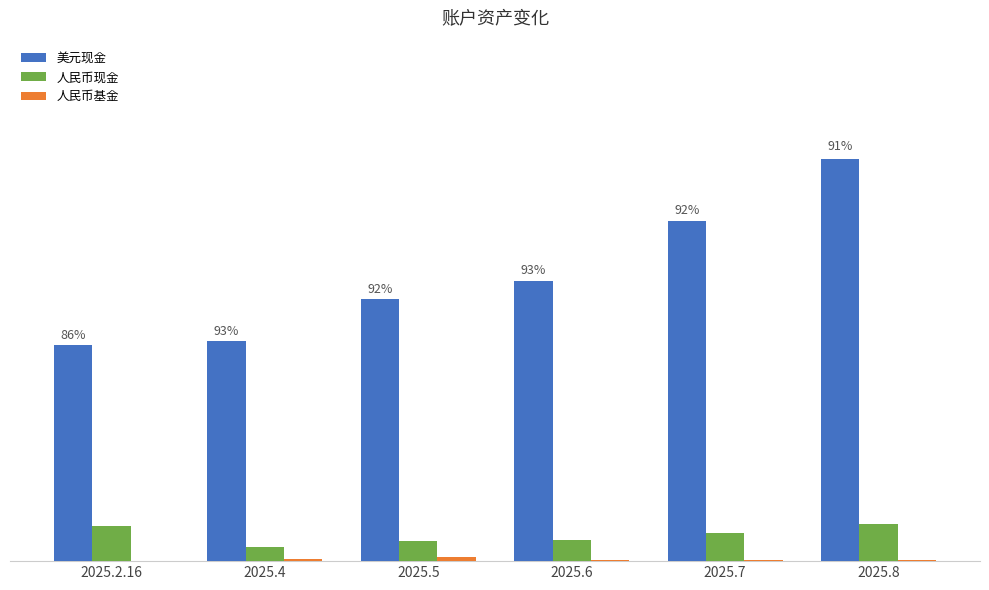

Are the bars horizontal?

No